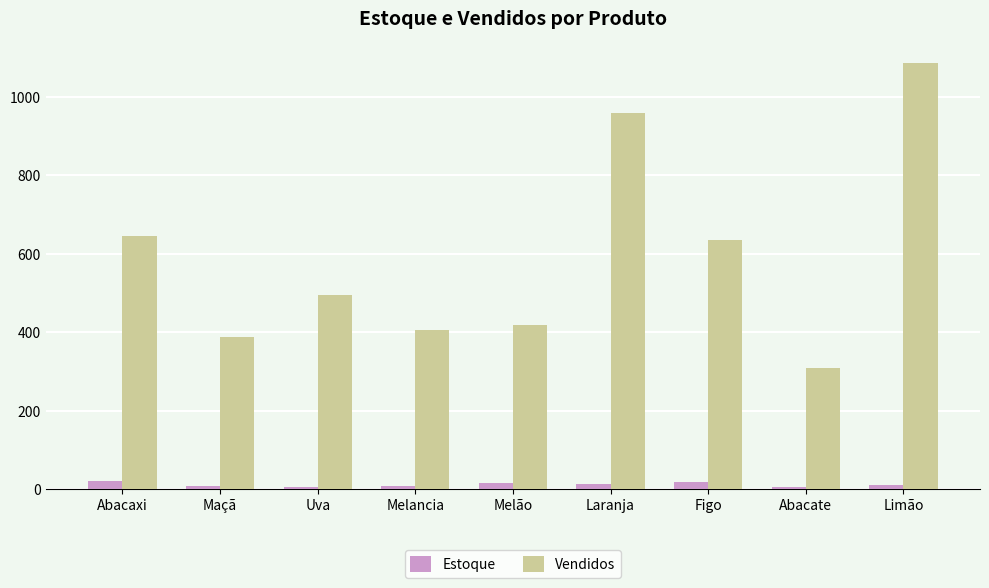

How many bars are there in total?

18